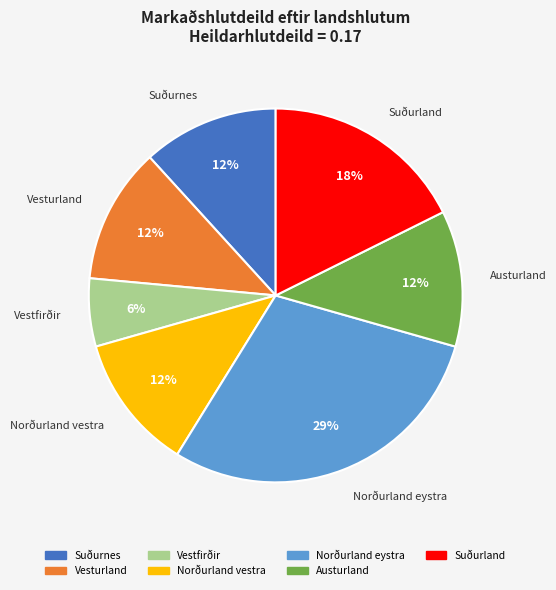

To the nearest percent, what is the difference between the Suðurland and Suðurnes slice percentages?

6%